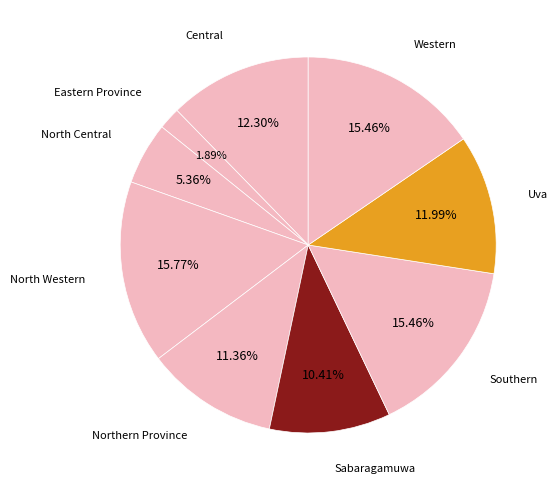

What is the smallest slice in the pie chart?

Eastern Province